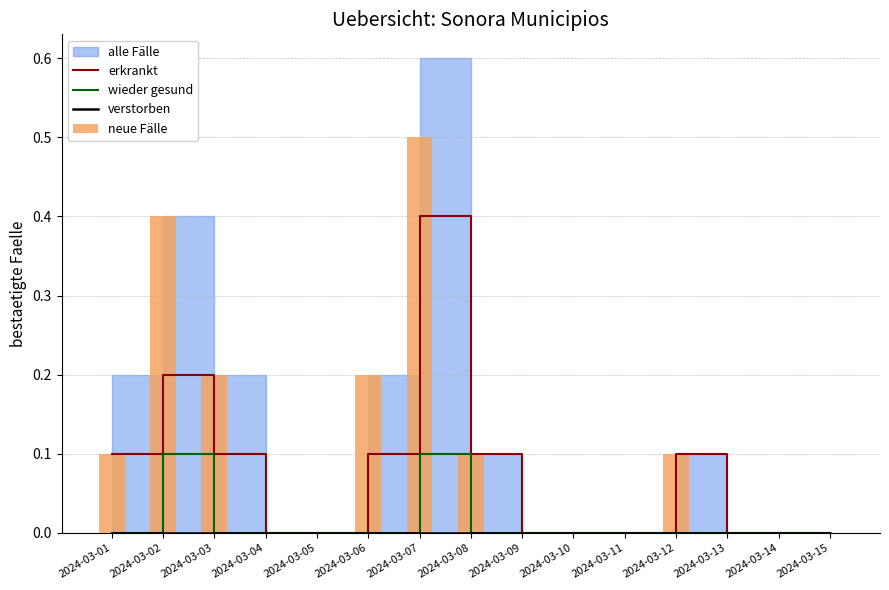

The erkrankt series shows 0.1 at 2024-03-06. True or false?

True